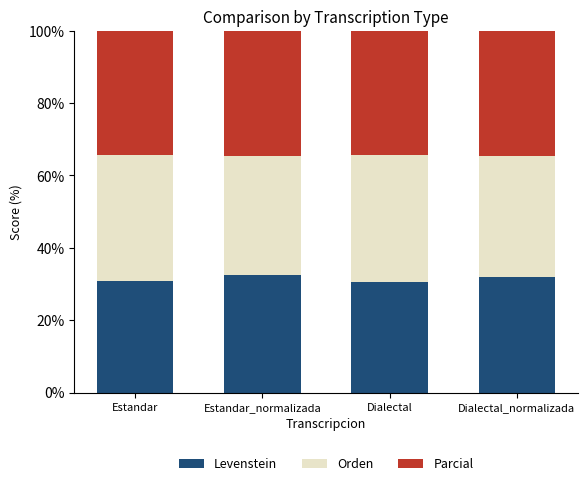

What is the value of the Levenstein bar at the 2nd from the left?

32.5